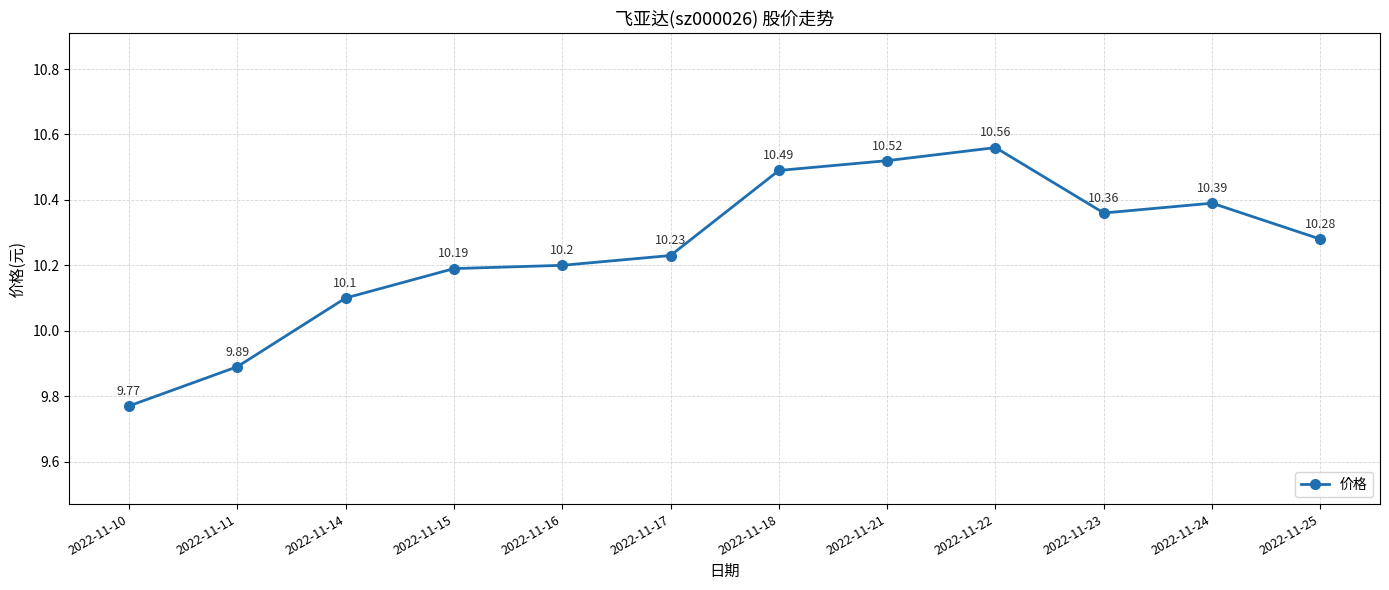

List the labels in order of value, smallest first.

2022-11-10, 2022-11-11, 2022-11-14, 2022-11-15, 2022-11-16, 2022-11-17, 2022-11-25, 2022-11-23, 2022-11-24, 2022-11-18, 2022-11-21, 2022-11-22